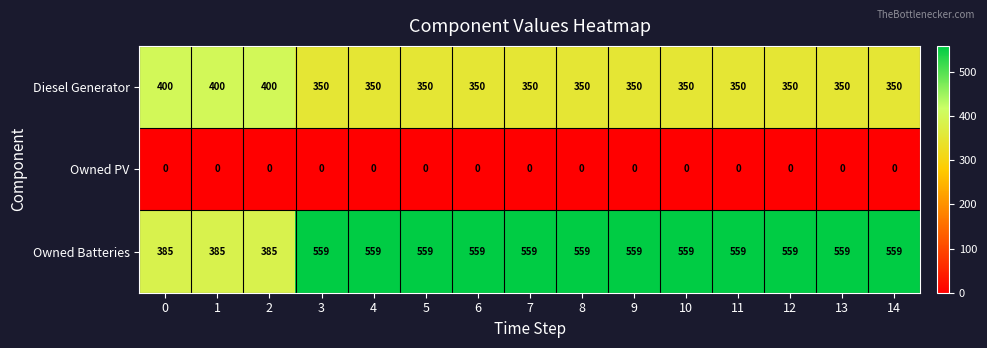

What is the greatest value displayed?

559